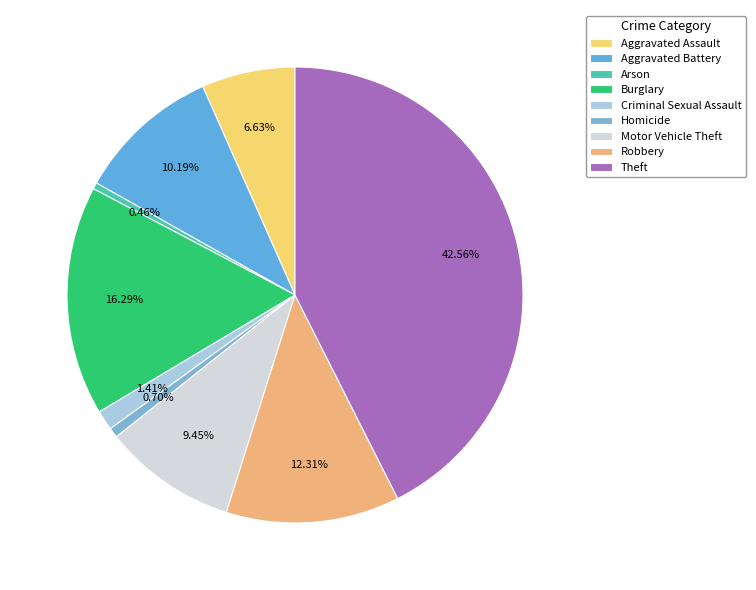

True or false: Motor Vehicle Theft accounts for 2% of the total.

False